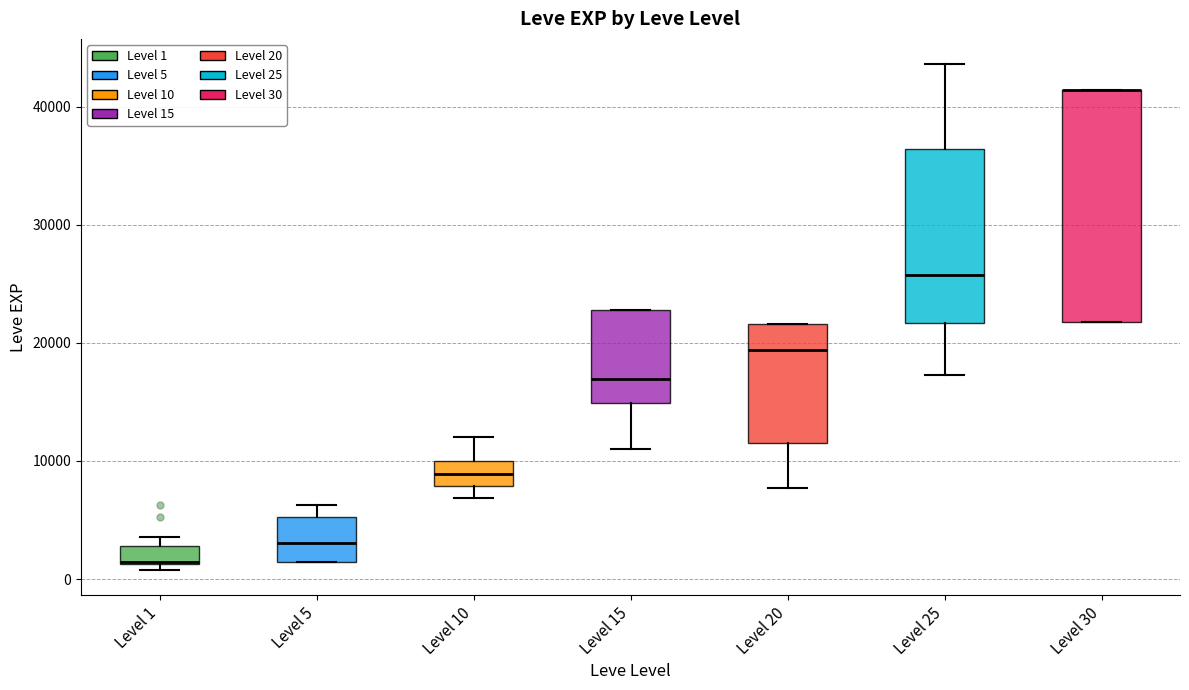

Reading left to right, transcribe this box plot: for each box, give where its median line is, the range the box spans, and where its two whiskers end, as read against the y-axis. The values are not printed on the chart, so give them approximately, as read against the axis.

Level 1: median 1000 (drawn on the box's lower edge), box 1000 to 3000, whiskers 1000 (just below the box's lower edge) to 4000
Level 5: median 3000, box 1000 to 5000, whiskers 1000 to 6000
Level 10: median 9000, box 8000 to 10000, whiskers 7000 to 12000
Level 15: median 17000, box 15000 to 23000, whiskers 11000 to 23000
Level 20: median 19000, box 12000 to 22000, whiskers 8000 to 22000
Level 25: median 26000, box 22000 to 36000, whiskers 17000 to 44000
Level 30: median 41000 (drawn on the box's upper edge), box 22000 to 41000, whiskers 22000 to 41000